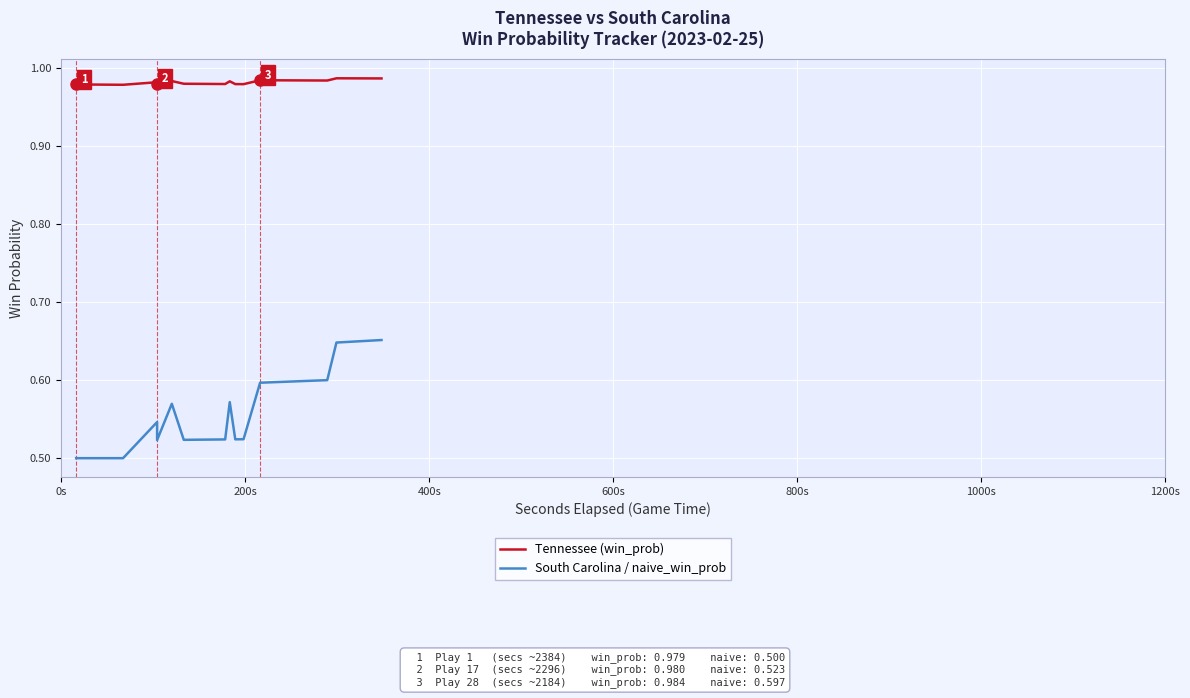

In Tennessee (win_prob), how many points are lower than both neighbors (excluding endpoints)?

5